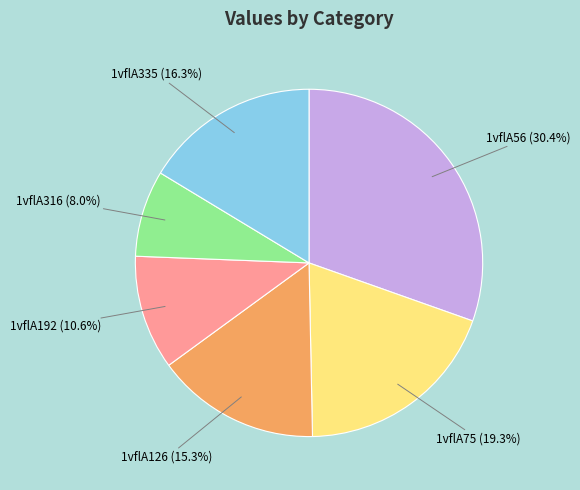

Count the number of slices in the pie.

6